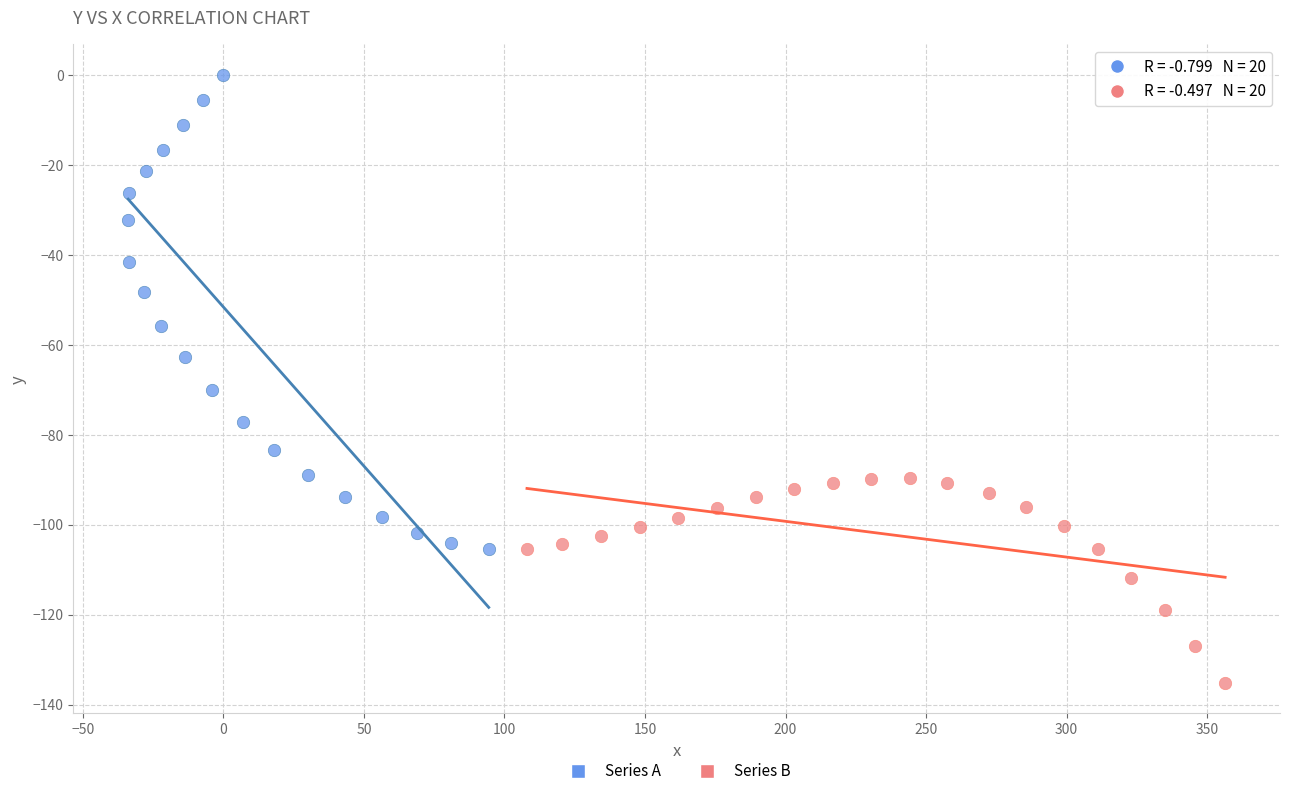

Which series reaches the maximum Y coordinate?

Series A